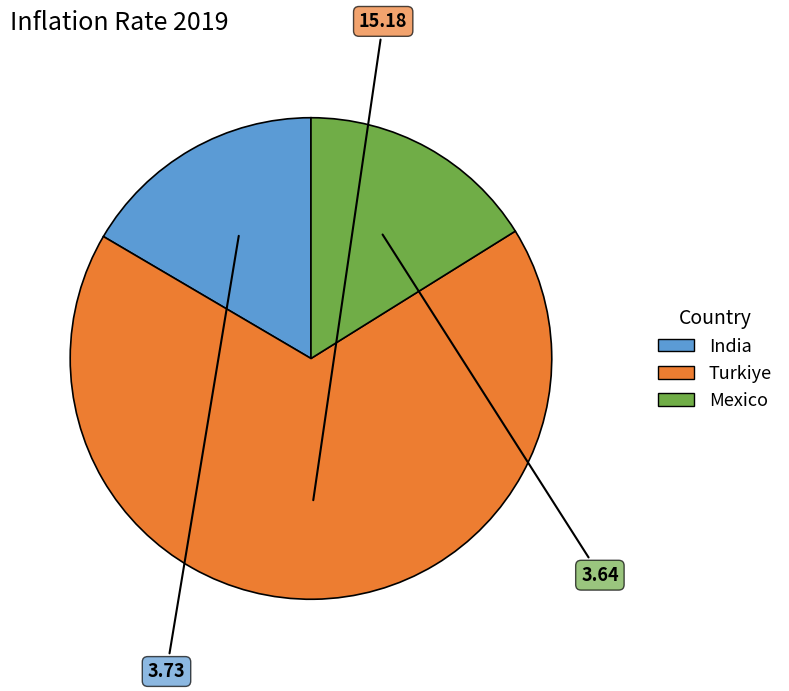

Which slice is the largest?

Turkiye